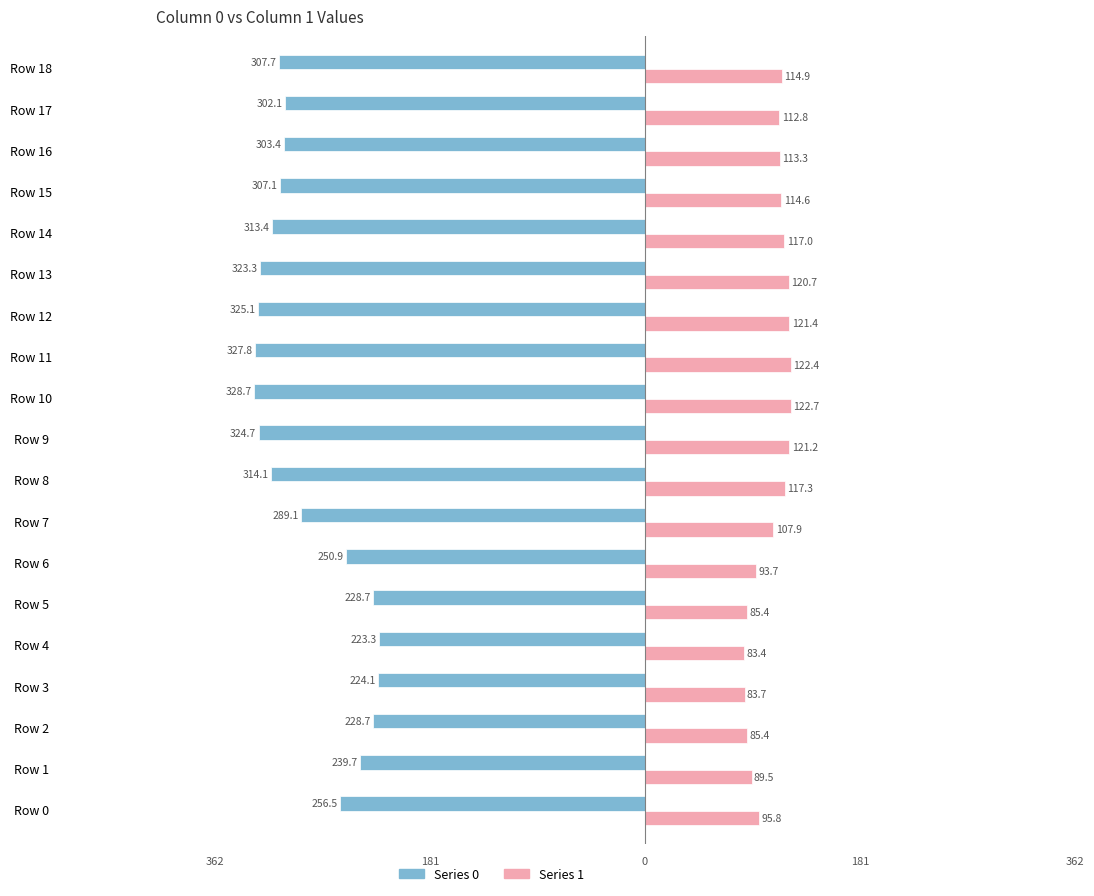

What are all the series names shown in the legend?

Series 0, Series 1